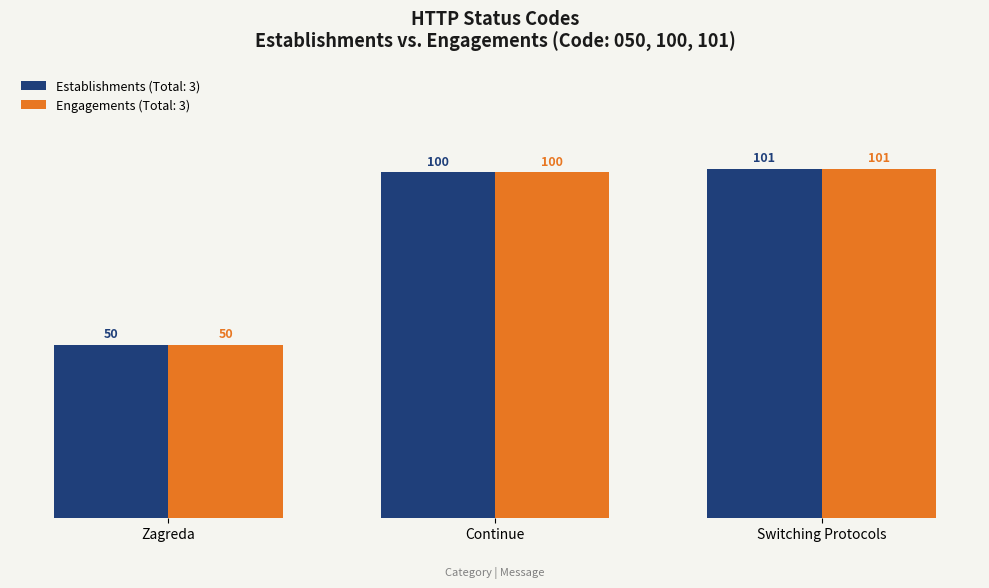

Reading right to left, extract all data points from this chart.

Establishments: 101	100	50
Engagements: 101	100	50